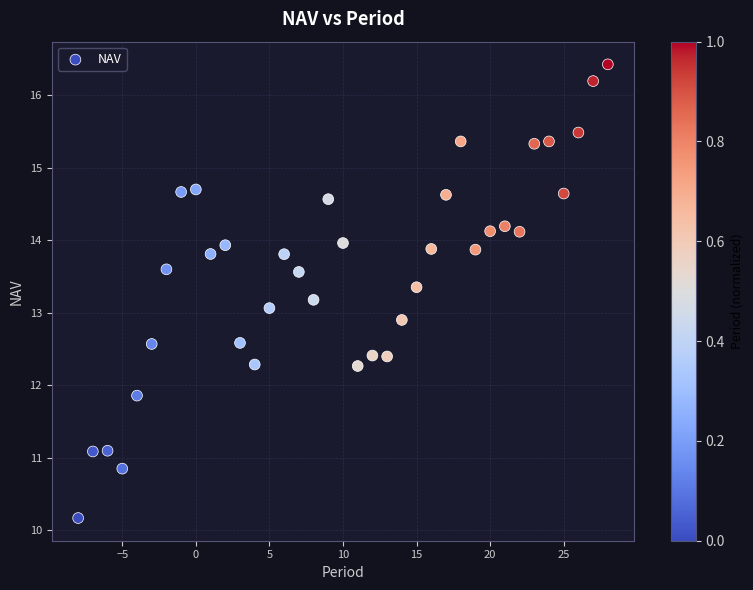

What is the range of Y values (max minus min)?

6.3